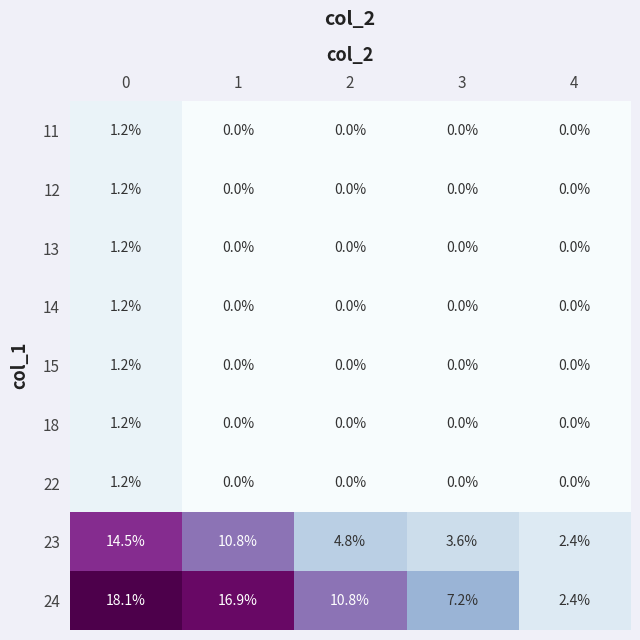

True or false: 13 has a value of -0.6 at 4.

False